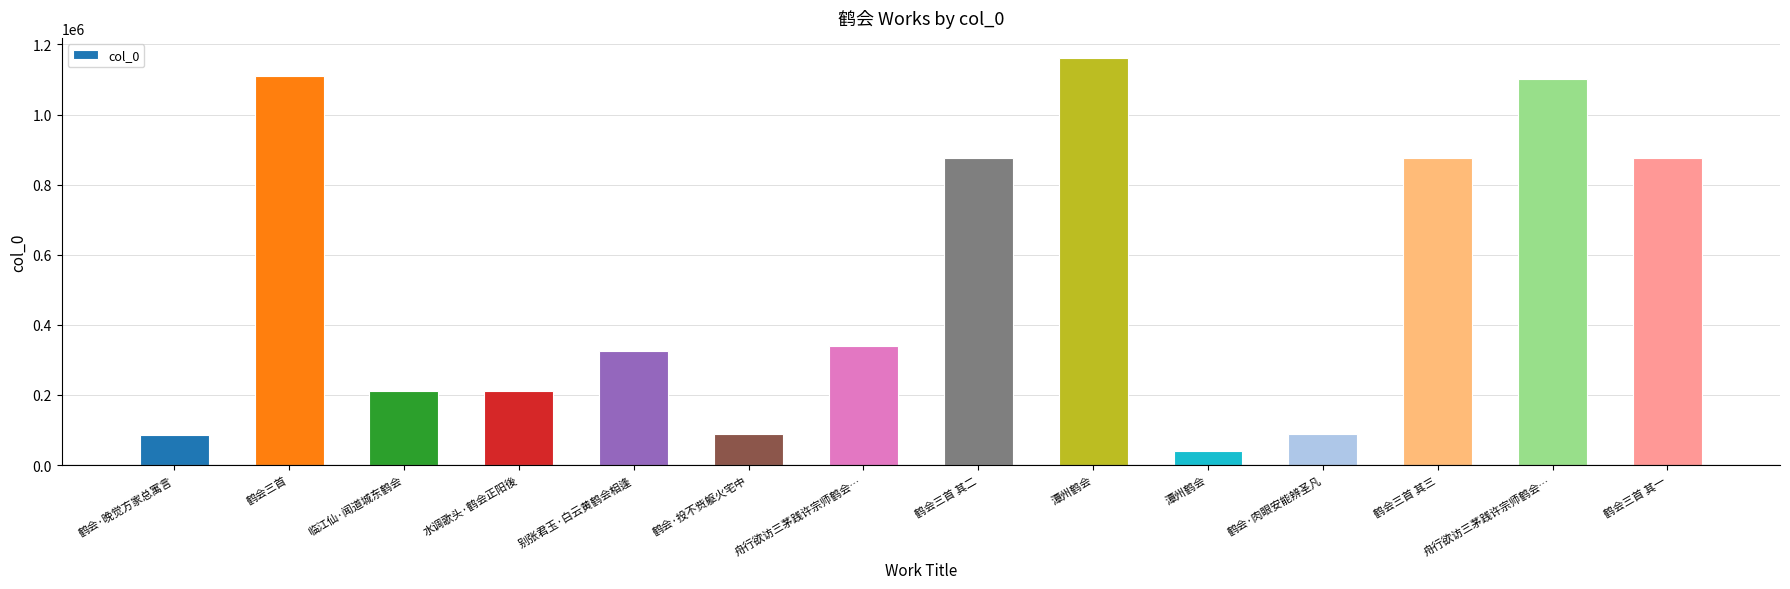

What is the sum of the values at 鹤会三首 其三 and 舟行欲访三茅践许宗师鹤会…?

1216340